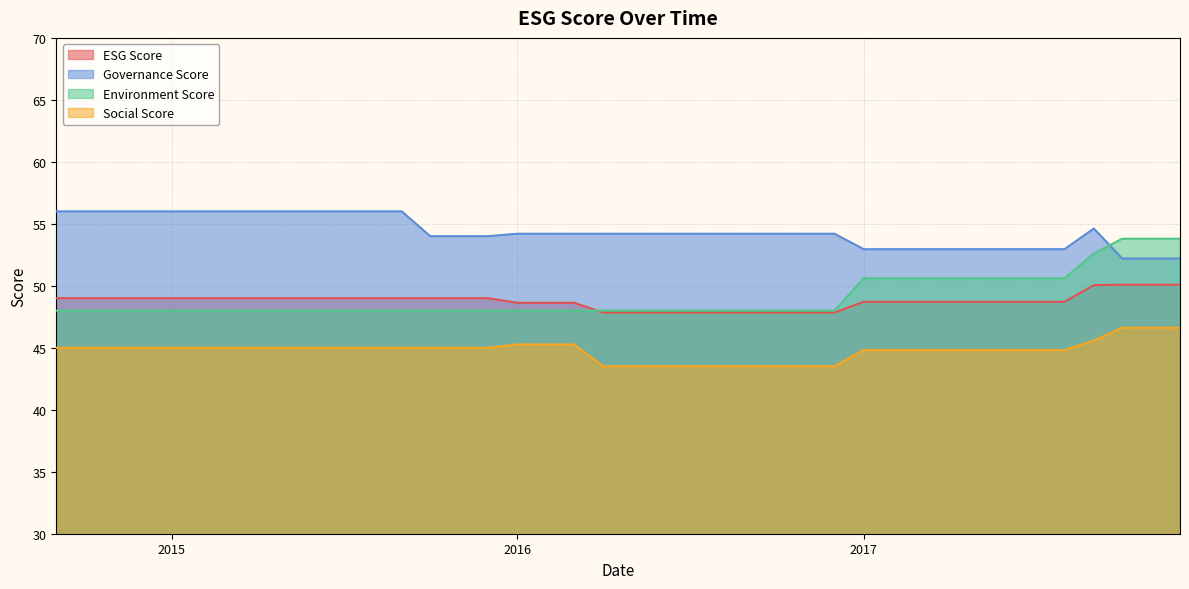

Which series ends up on top after the final intersection of esgScore and environmentScore?

environmentScore